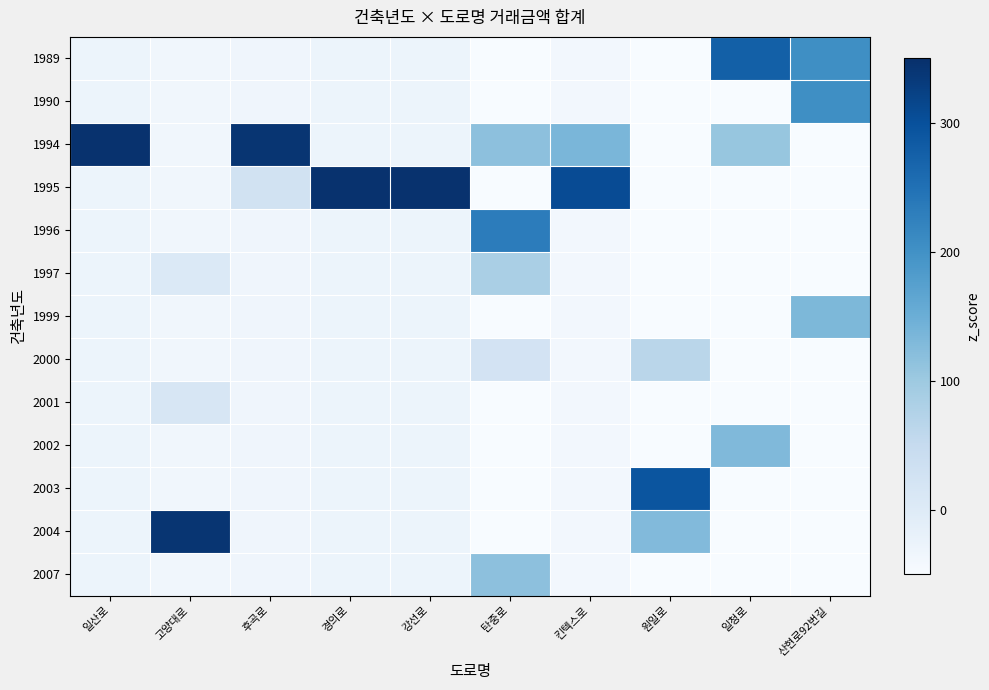

At how many categories does at least one series exceed 338?

5